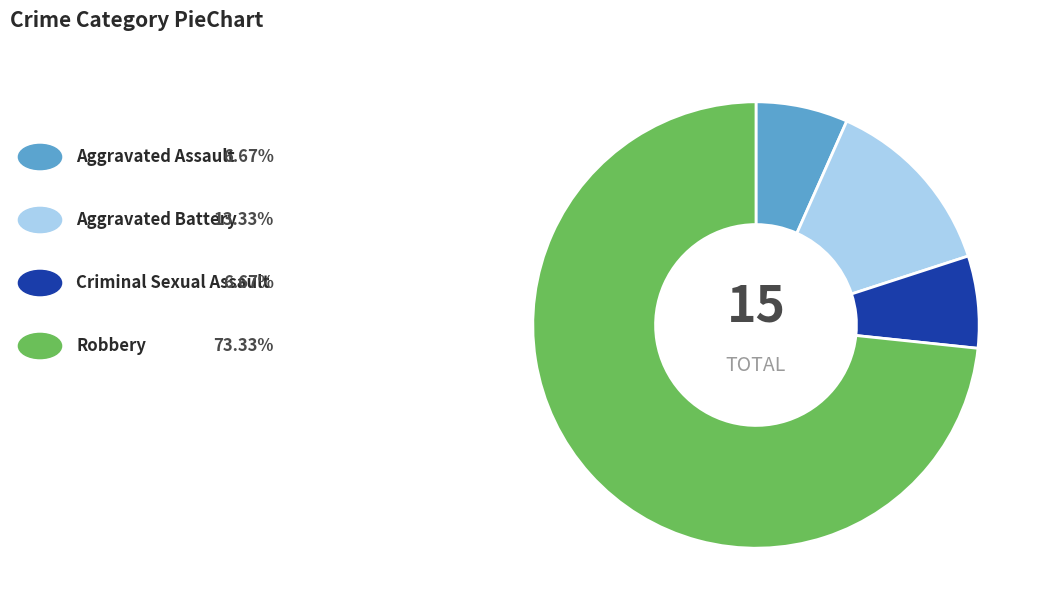

Does any single category account for the majority?

Yes